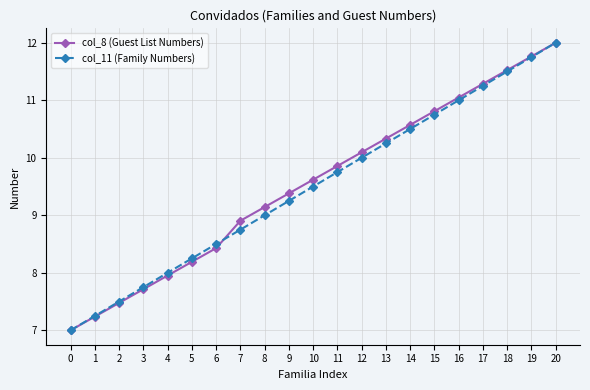

True or false: col_8 (Guest List Numbers) has more than 2 interior local peaks.

False